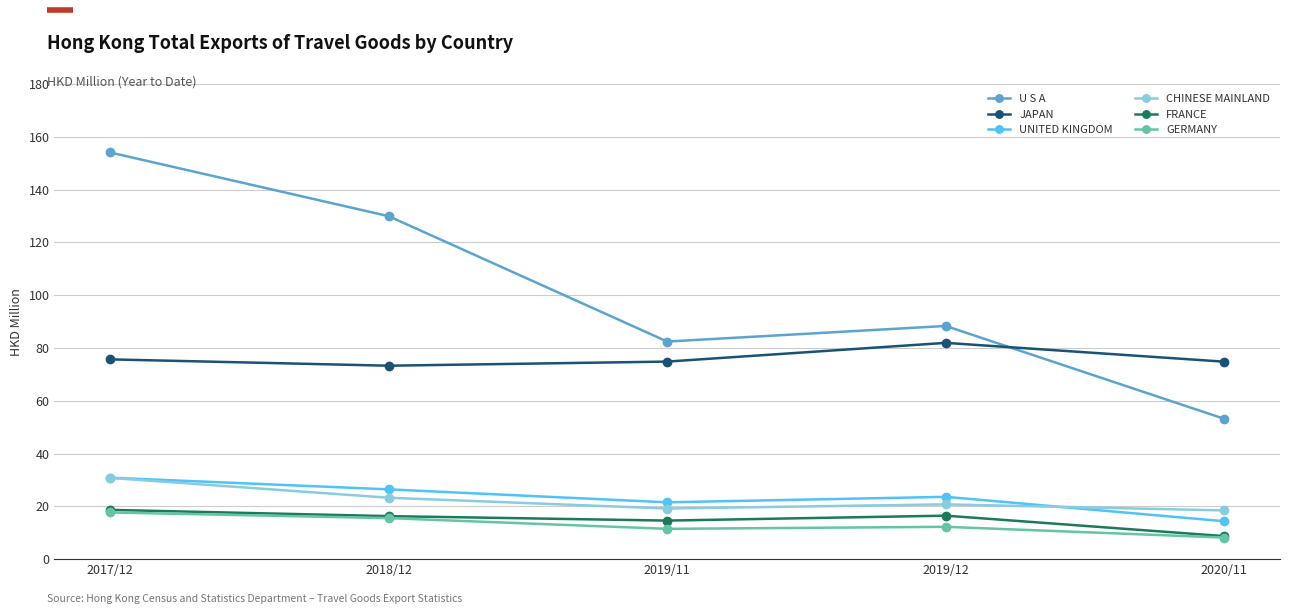

Is this an area chart (filled region under the line)?

No